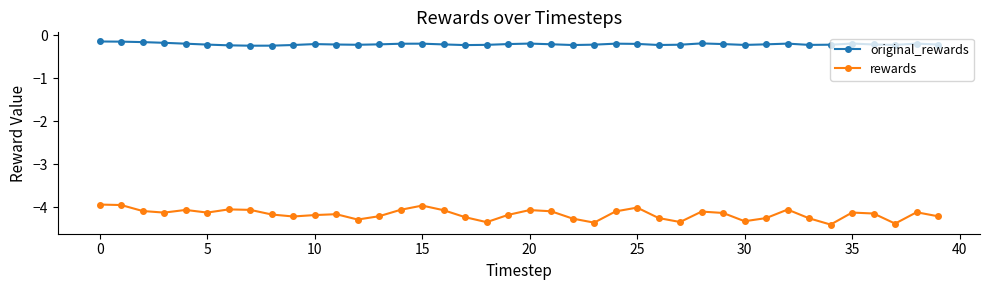

Rank the series by their maximum value, from highest to lowest.

original_rewards, rewards